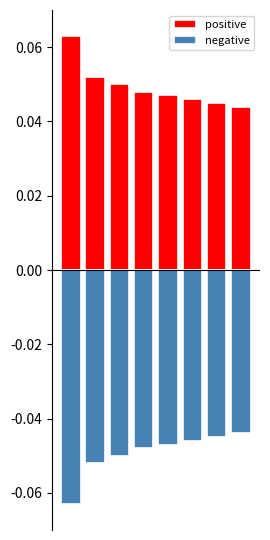

How many positive values are between 0 and 1?

8